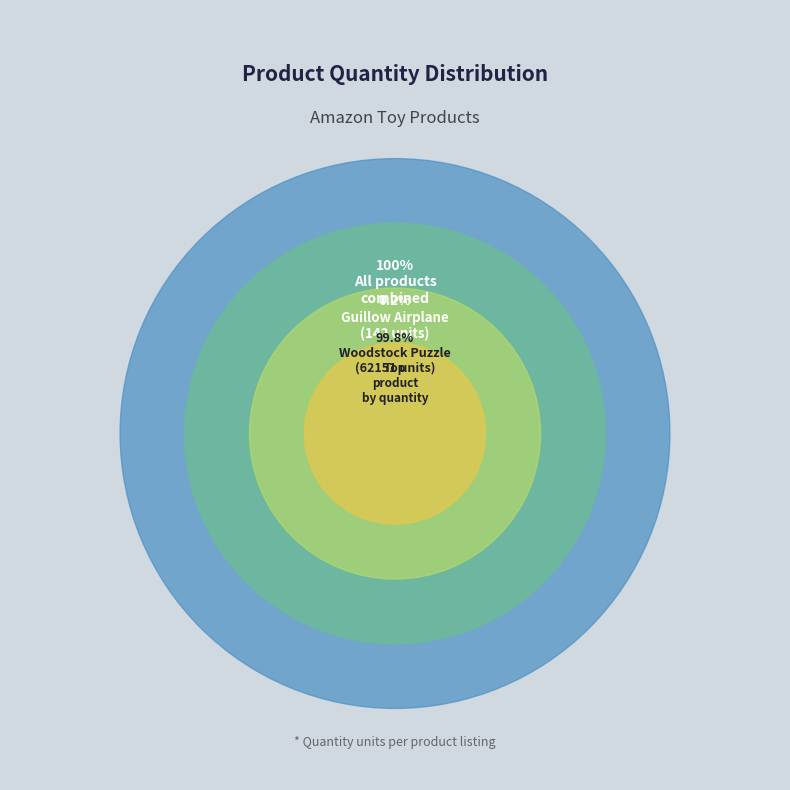

Is the sum of Woodstock Collage 500 pc Puzzle and Guillow Airplane Design Studio greater than half?

Yes